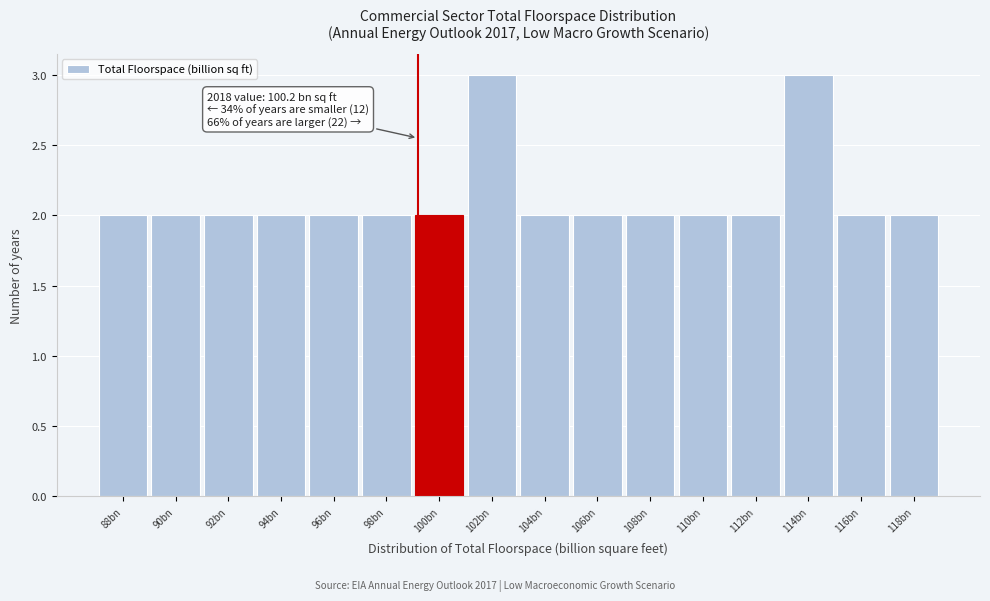

Reading left to right, what are all the values shown in this chart?

88bn=2	90bn=2	92bn=2	94bn=2	96bn=2	98bn=2	100bn=2	102bn=3	104bn=2	106bn=2	108bn=2	110bn=2	112bn=2	114bn=3	116bn=2	118bn=2